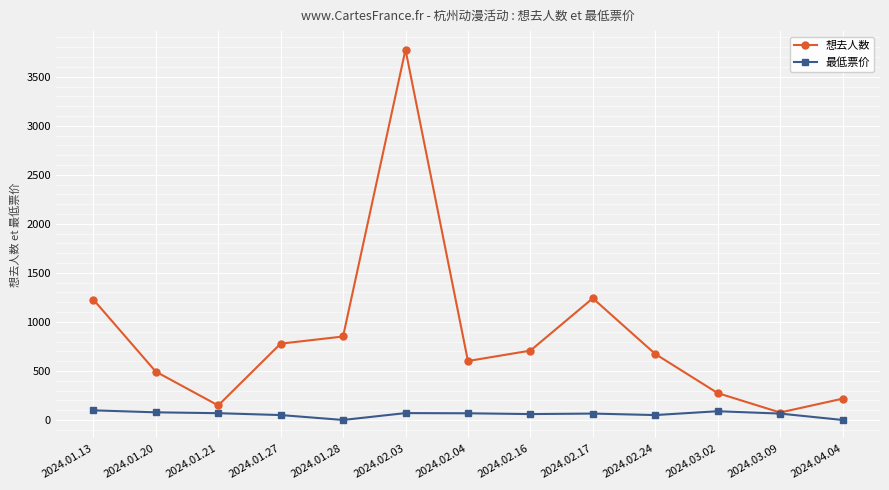

Is the value of 最低票价 at 2024.02.03 greater than the value of 想去人数 at 2024.03.02?

No